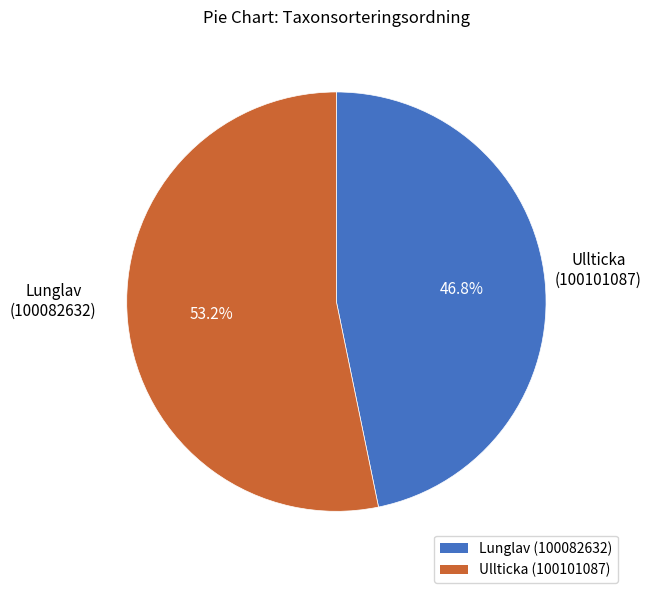

Rank the categories by value from lowest to highest.

Lunglav (100082632), Ullticka (100101087)